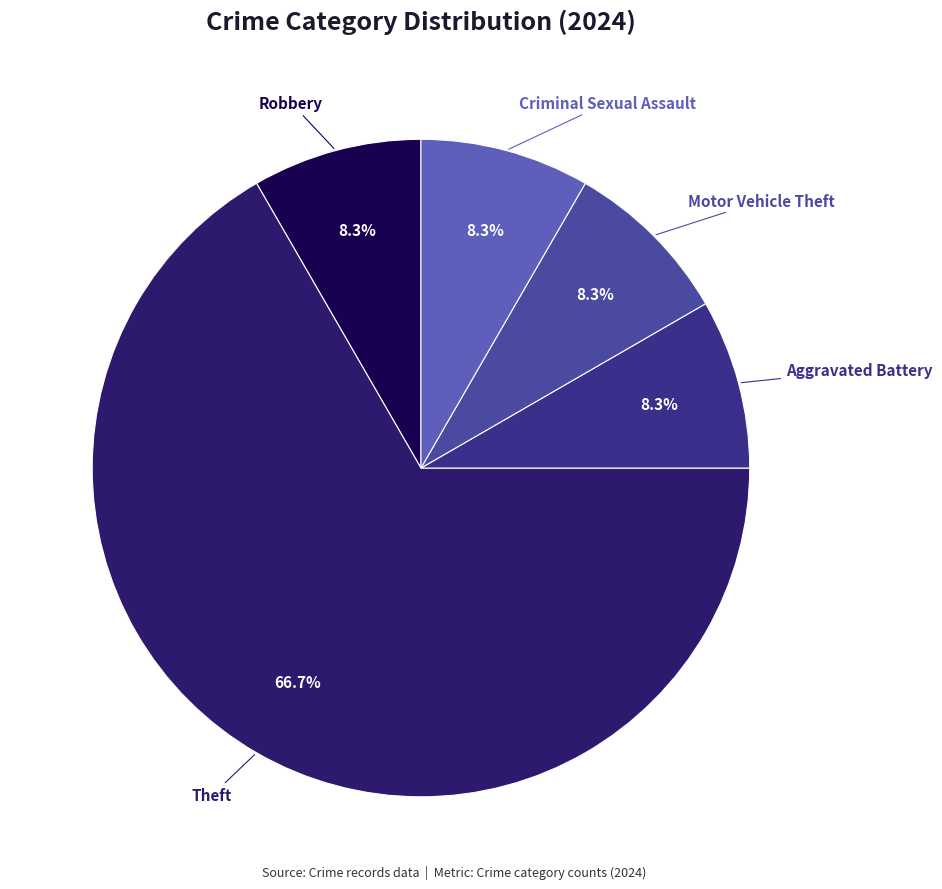

Count the number of slices in the pie.

5